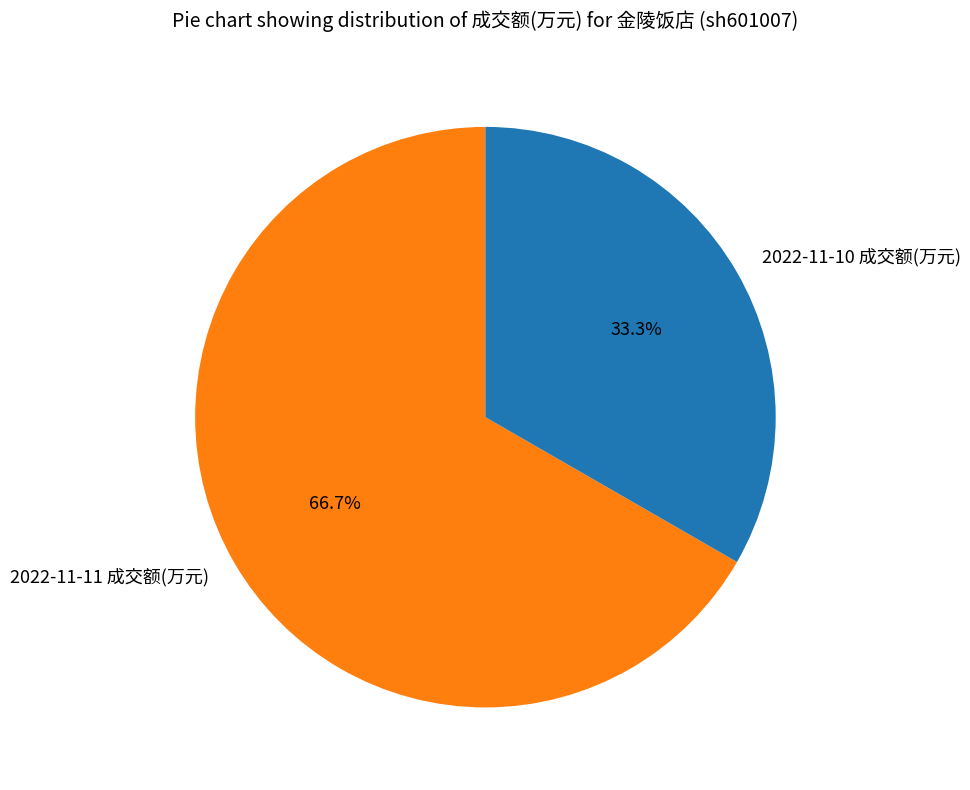

To the nearest percent, what is the difference between the largest and smallest slice percentages?

33%